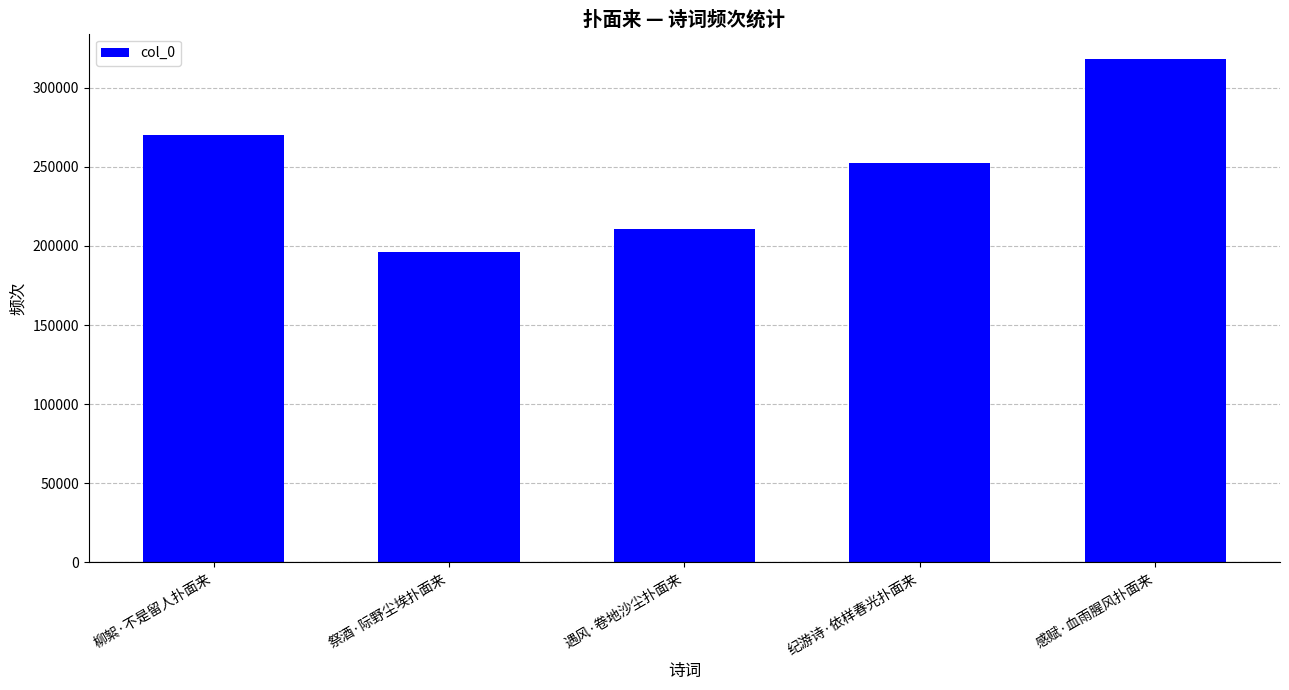

Which label corresponds to the smallest value in the chart?

祭酒·际野尘埃扑面来